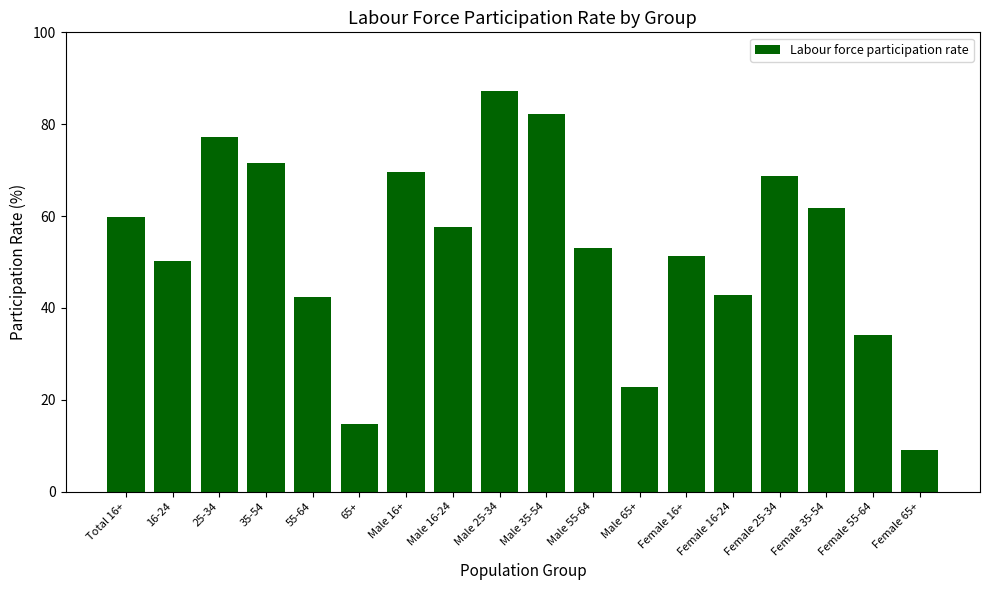

At which label is the value closest to 48?

16-24